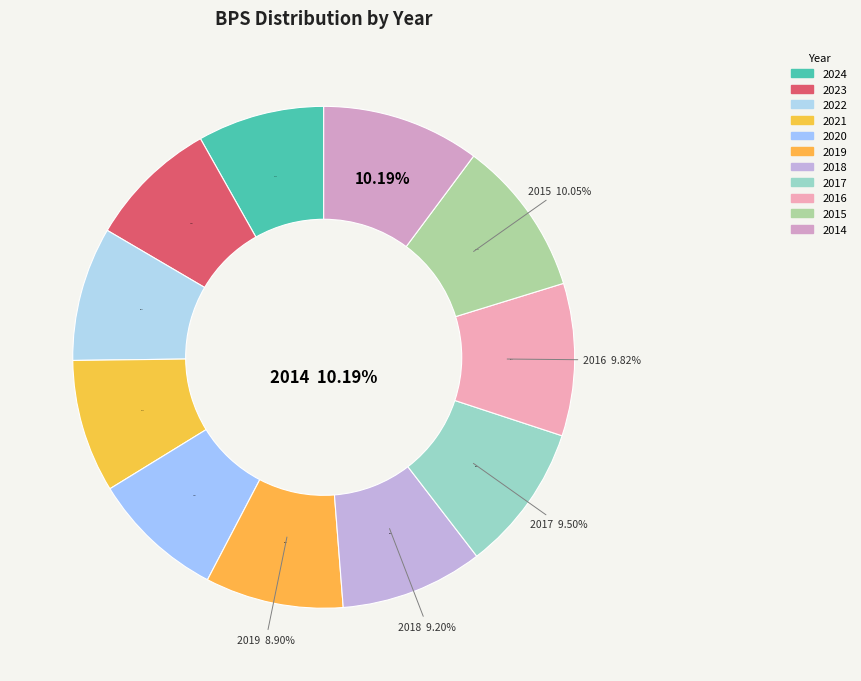

Is there any slice that represents more than half of the pie?

No